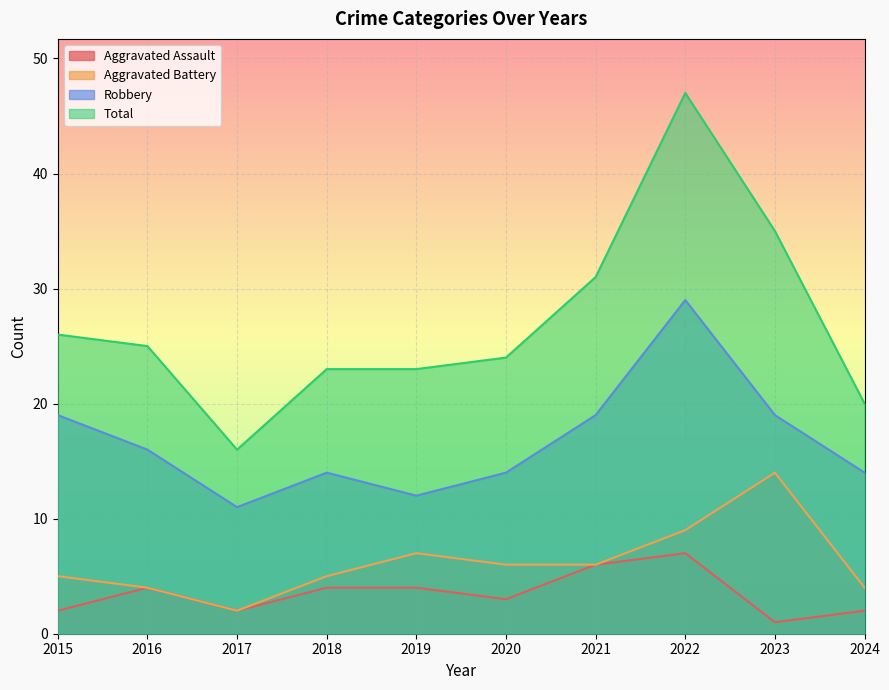

Does the chart display data point markers on the line(s)?

No